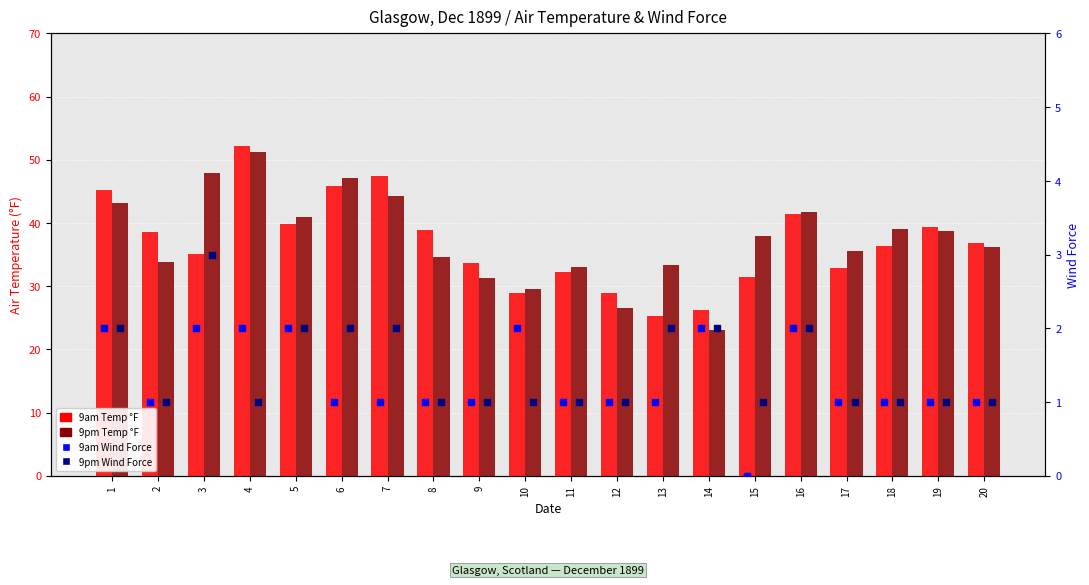

Which series reaches the minimum Y coordinate?

9am Wind Force